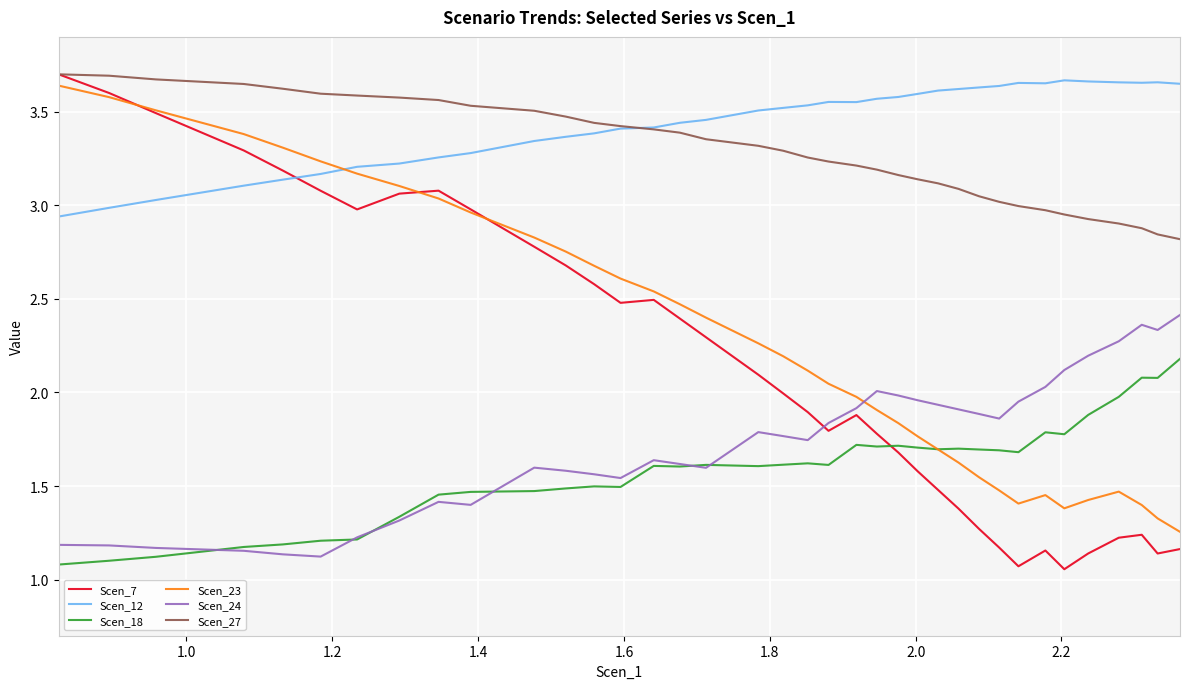

What is the maximum value for Scen_18?

2.2